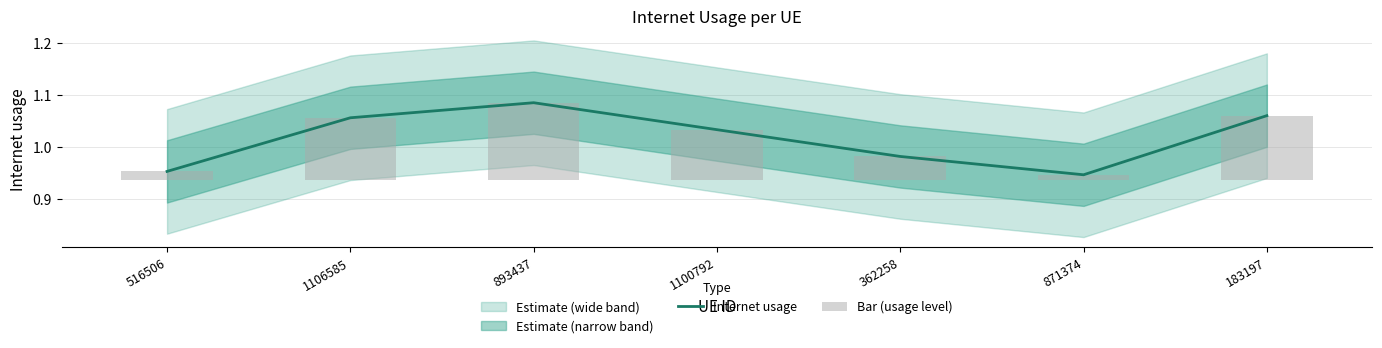

At 1100792, list the series in order from smallest to largest.

Bar (usage level), Internet usage